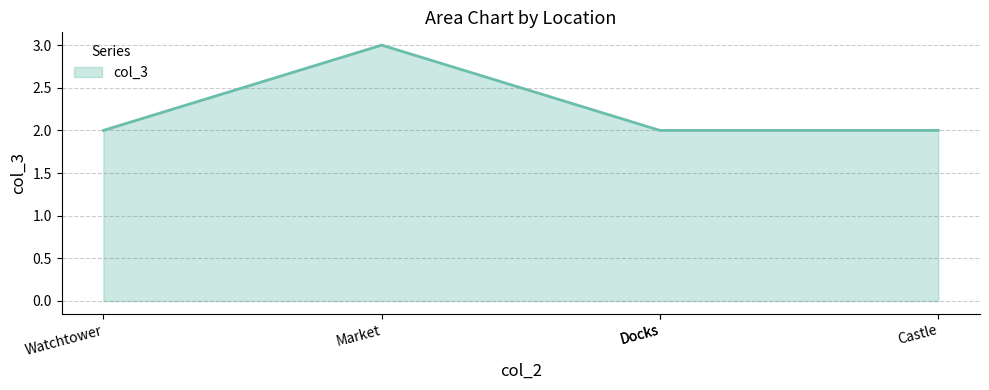

True or false: the data shows 1 at Castle.

False